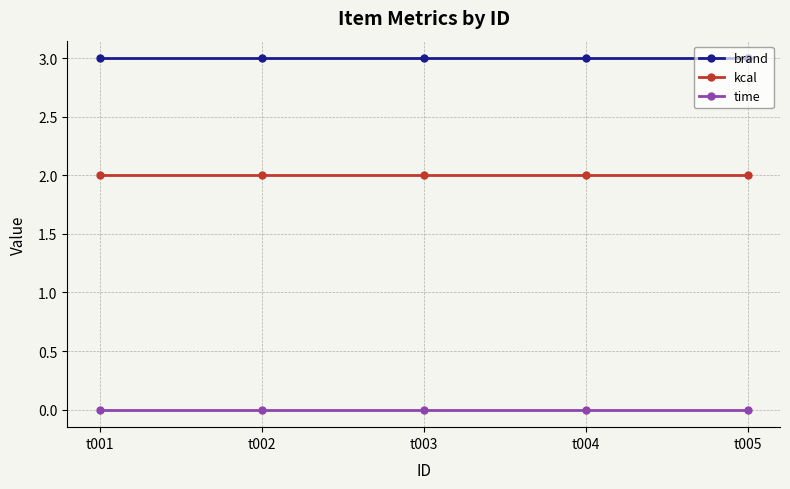

What is the average value of the brand series?

3